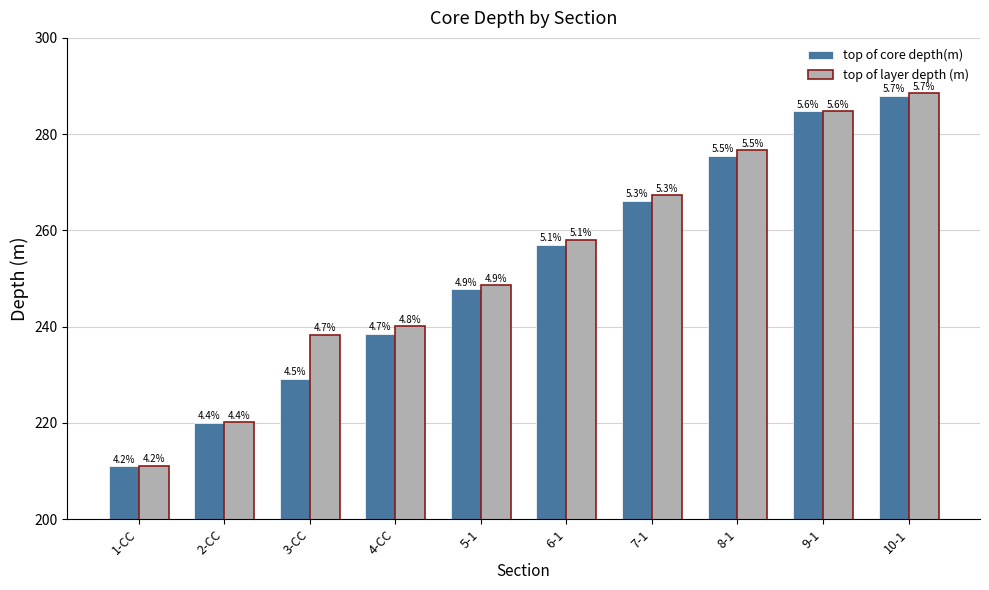

What are all the series names shown in the legend?

top of core depth(m), top of layer depth (m)